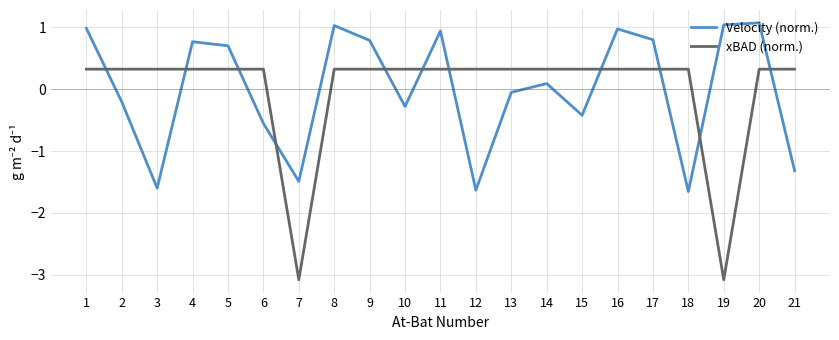

Which series changed the most between 14 and 18?

Velocity (norm.)